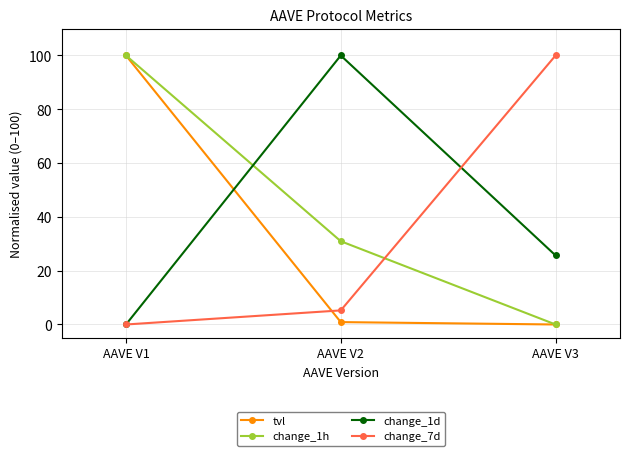

Is the value of tvl at AAVE V1 greater than the value of change_7d at AAVE V2?

Yes